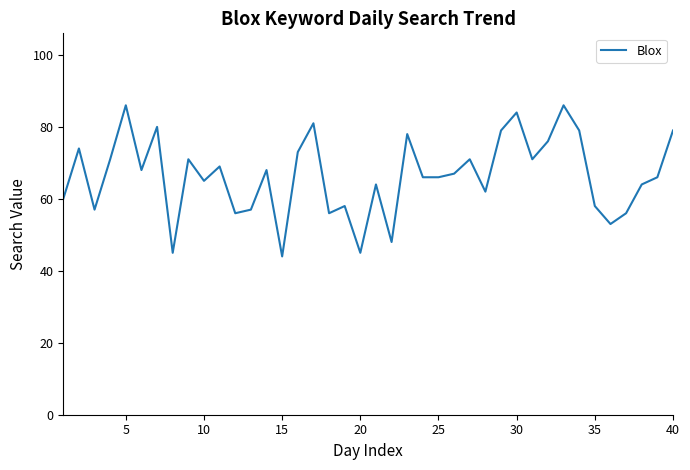

What is the smallest value displayed?

44